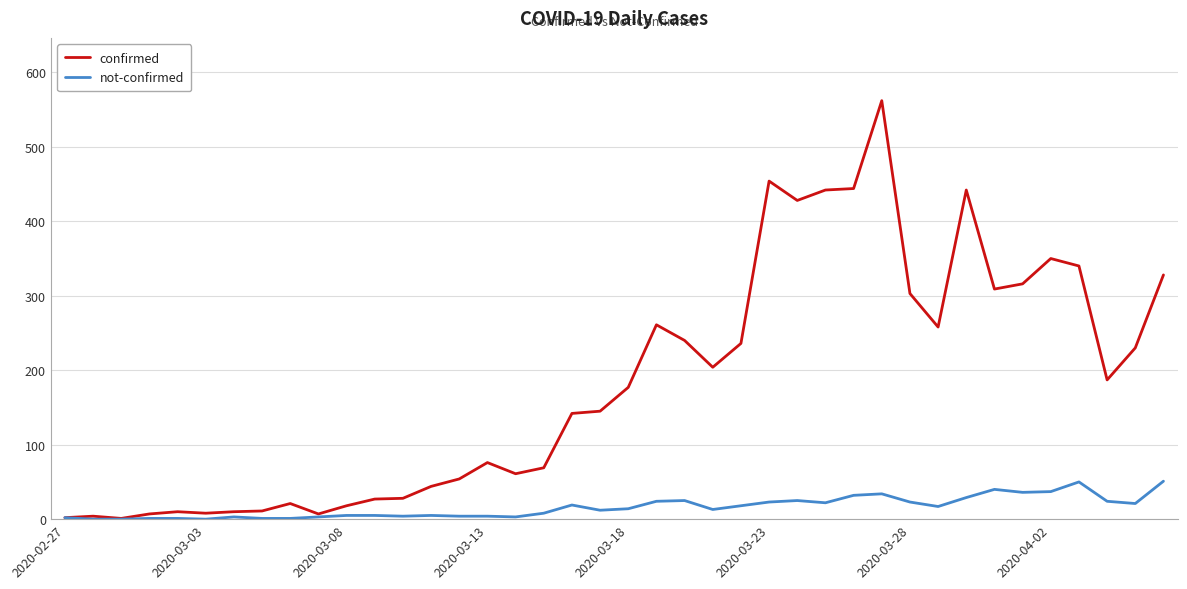

Which series has the largest total across all categories?

confirmed